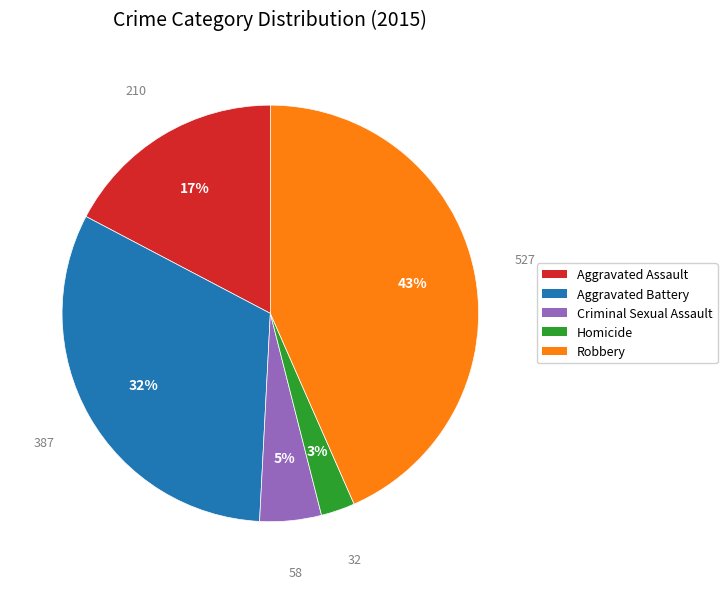

Rank the categories by value from highest to lowest.

Robbery, Aggravated Battery, Aggravated Assault, Criminal Sexual Assault, Homicide